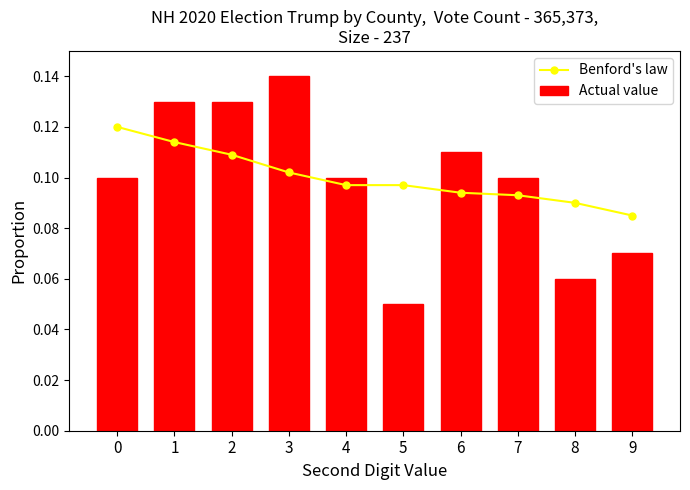

Which series has the largest total across all categories?

Benford's law